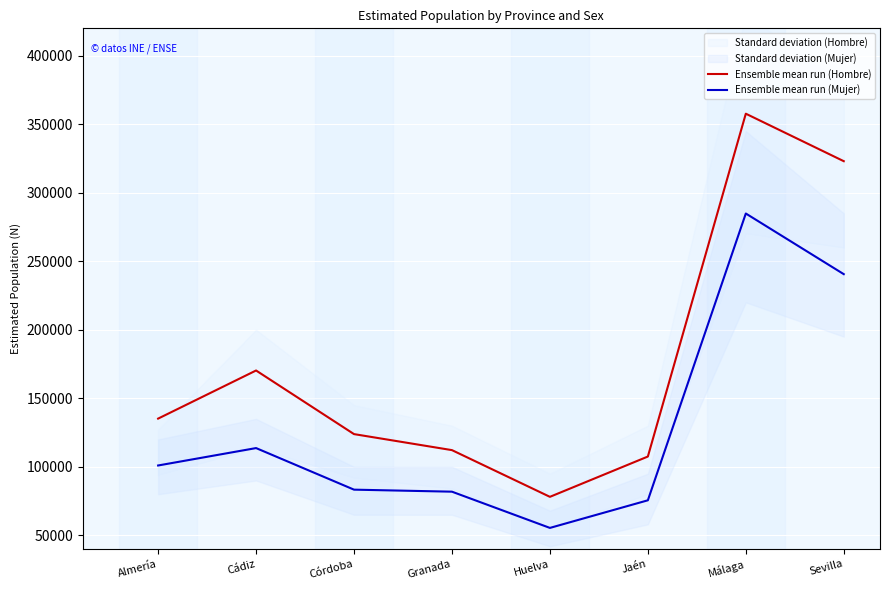

Is this an area chart (filled region under the line)?

No